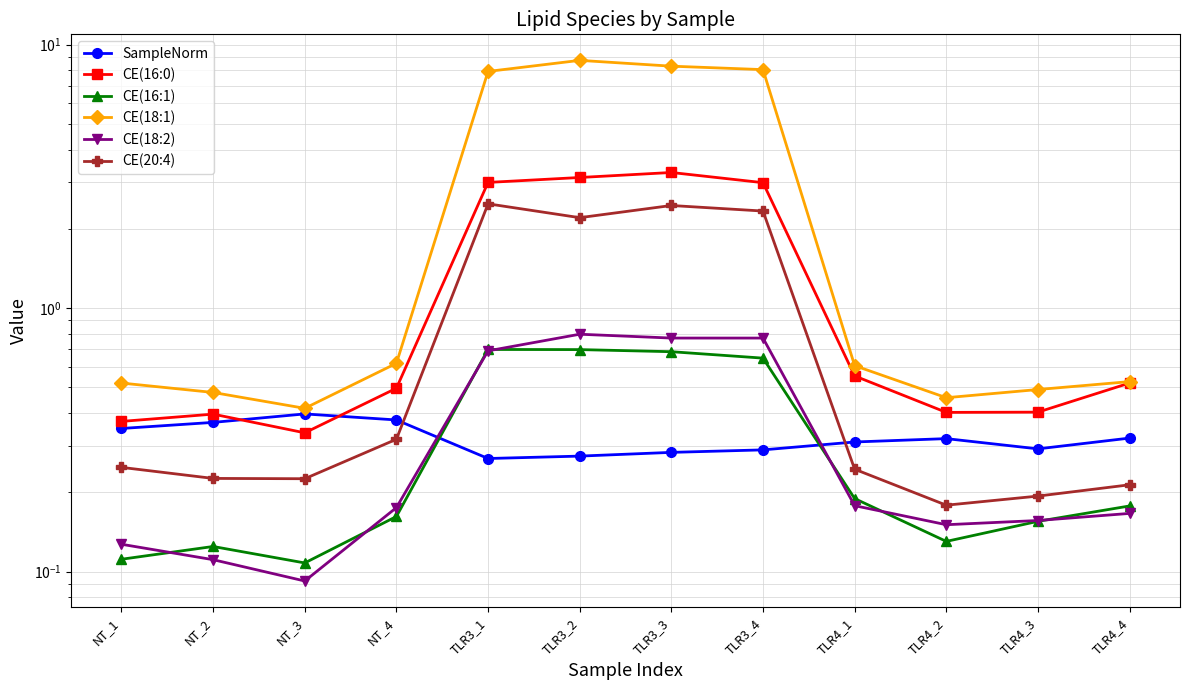

Reading left to right, extract all data points from this chart.

SampleNorm: 0.3	0.4	0.4	0.4	0.3	0.3	0.3	0.3	0.3	0.3	0.3	0.3
CE(16:0): 0.4	0.4	0.3	0.5	3.0	3.1	3.3	3.0	0.6	0.4	0.4	0.5
CE(16:1): 0.1	0.1	0.1	0.2	0.7	0.7	0.7	0.6	0.2	0.1	0.2	0.2
CE(18:1): 0.5	0.5	0.4	0.6	7.9	8.7	8.3	8.0	0.6	0.5	0.5	0.5
CE(18:2): 0.1	0.1	0.1	0.2	0.7	0.8	0.8	0.8	0.2	0.2	0.2	0.2
CE(20:4): 0.2	0.2	0.2	0.3	2.5	2.2	2.5	2.3	0.2	0.2	0.2	0.2